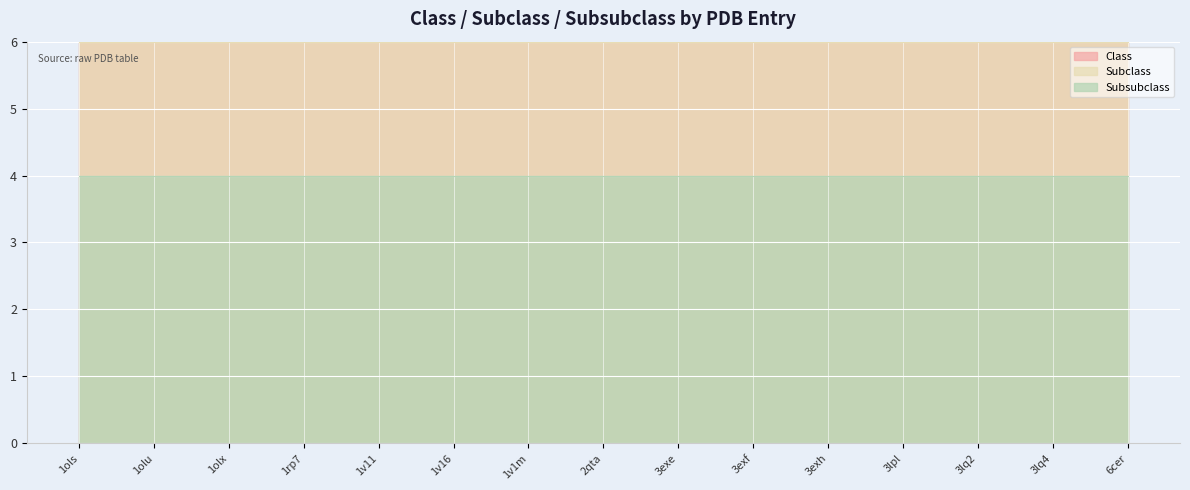

Which has a higher value, 3lpl or 1olx?

3lpl